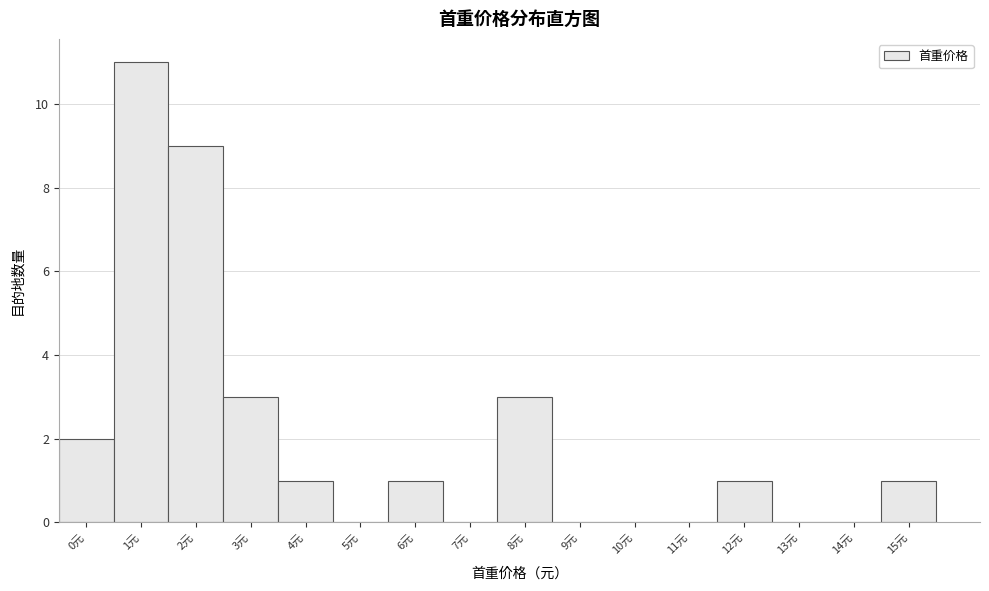

Reading left to right, extract all data points from this chart.

0元=2	1元=11	2元=9	3元=3	4元=1	5元=0	6元=1	7元=0	8元=3	9元=0	10元=0	11元=0	12元=1	13元=0	14元=0	15元=1